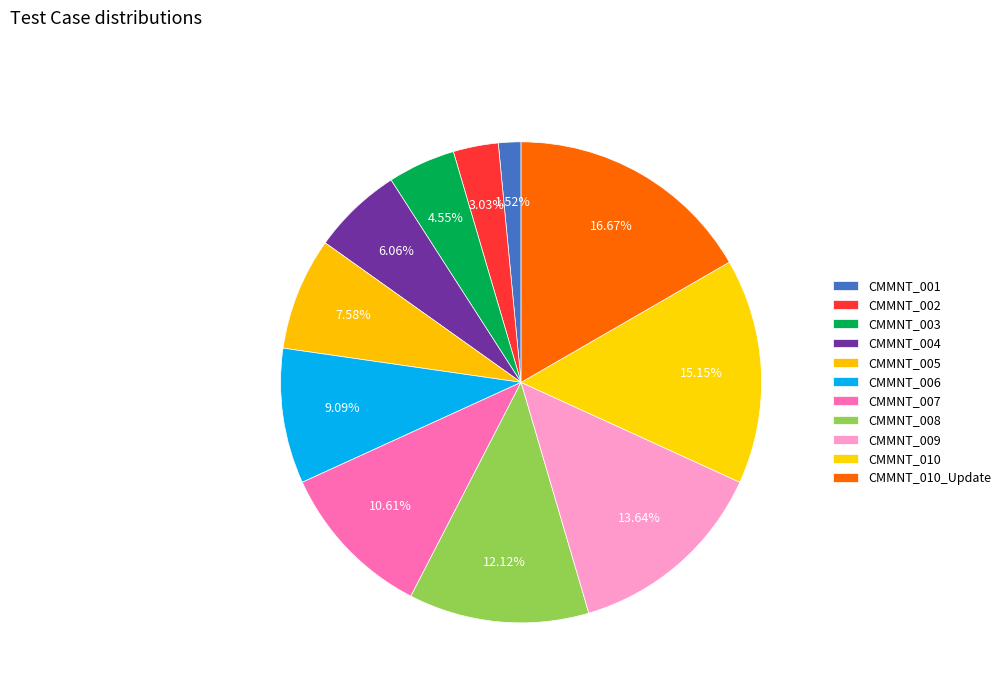

True or false: CMMNT_010_Update accounts for 11% of the total.

False